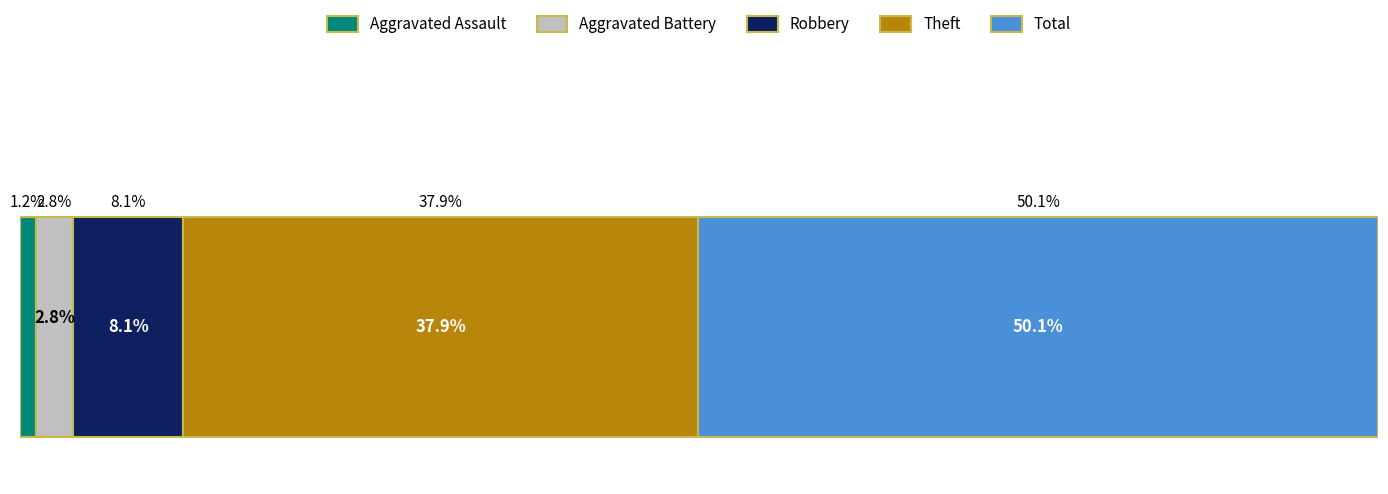

What are all the series names shown in the legend?

Aggravated Assault, Aggravated Battery, Robbery, Theft, Total